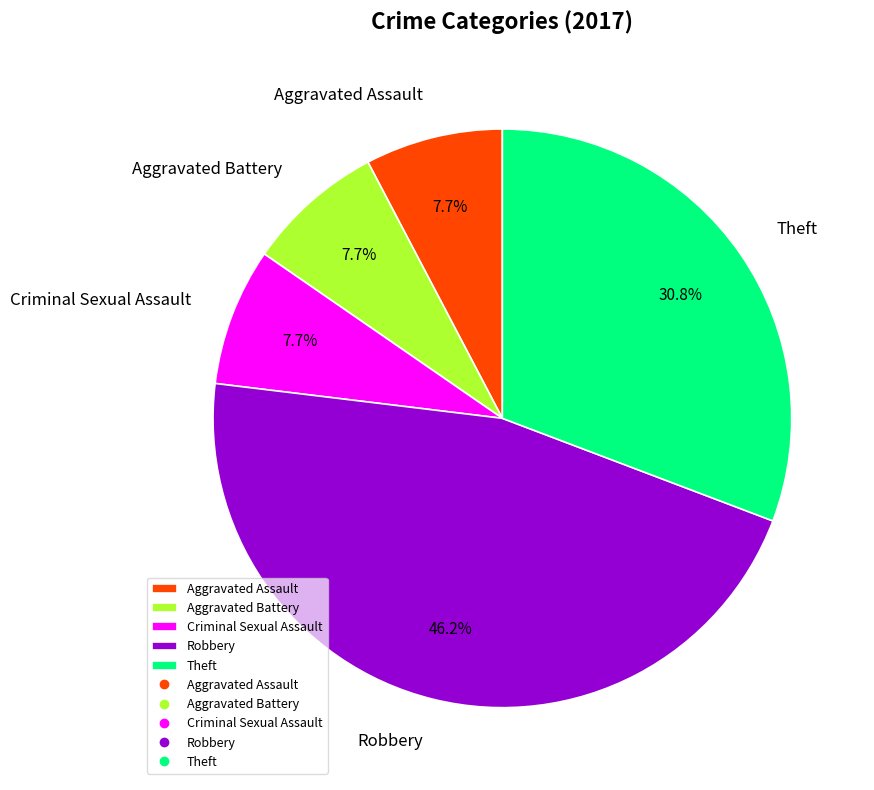

To the nearest percent, what is the difference between the largest and smallest slice percentages?

38%